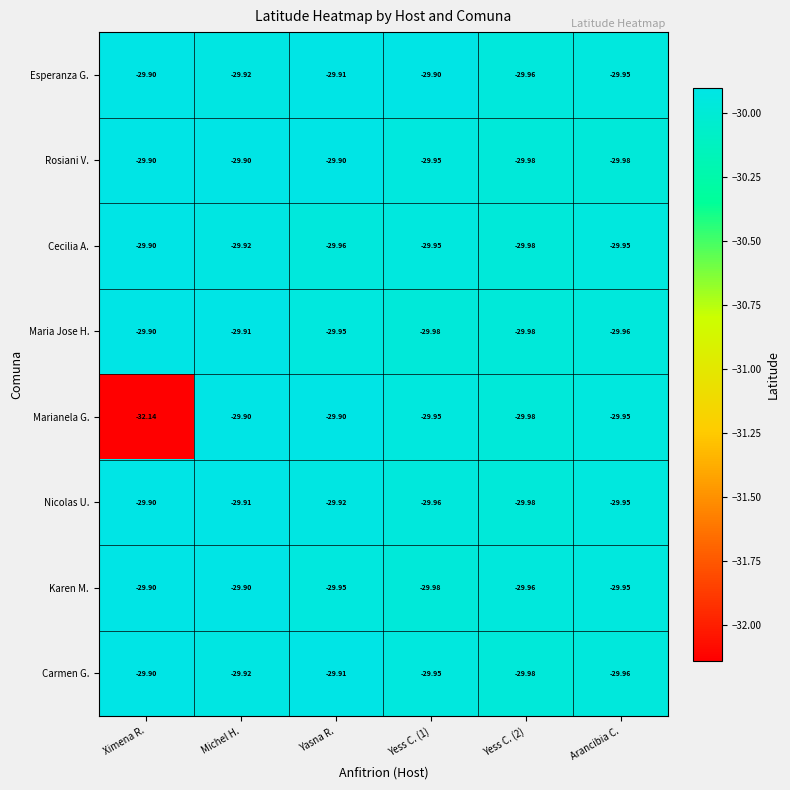

Which series has the widest spread of values?

Marianela G.